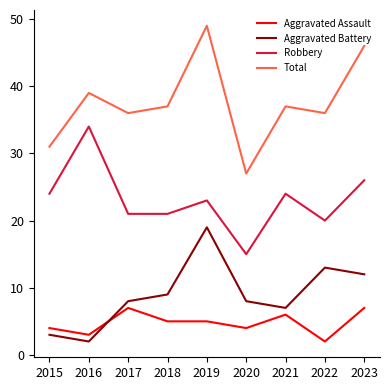

What is the spread (max minus min) of values at 2021?

31